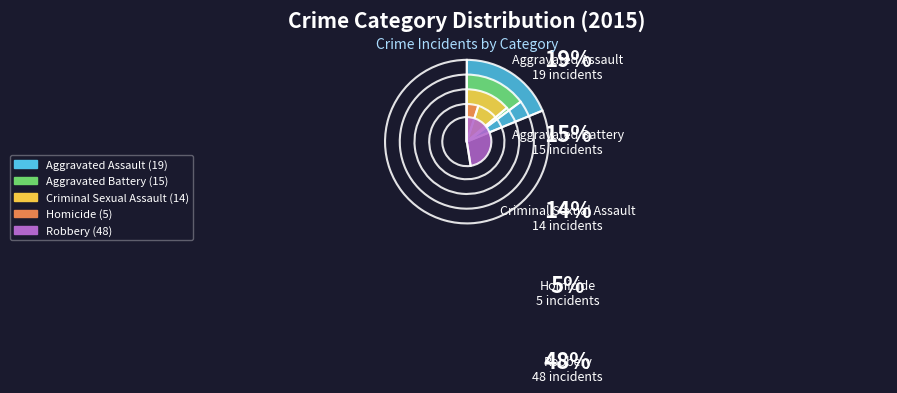

How many segments does this pie chart have?

5